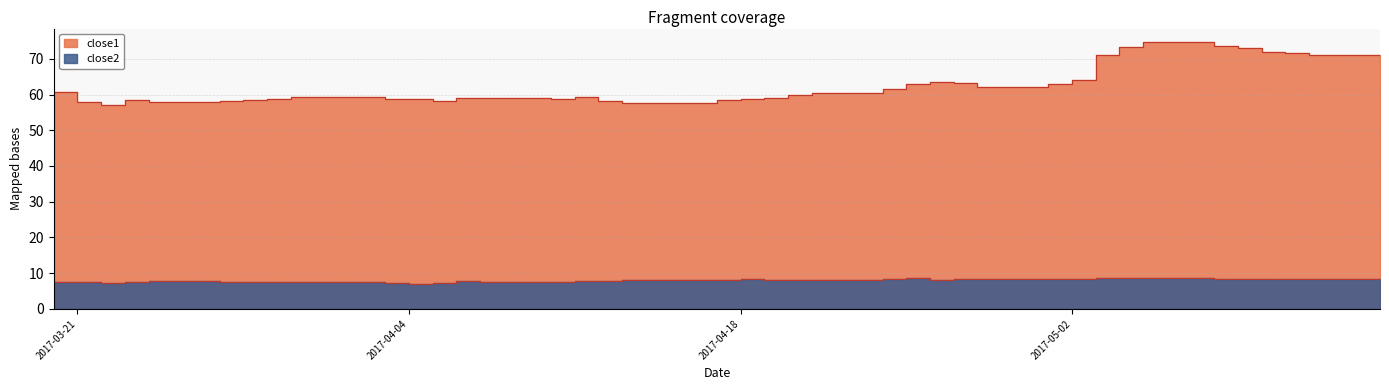

What is the difference between the maximum and second lowest values in the close1 series?

17.1